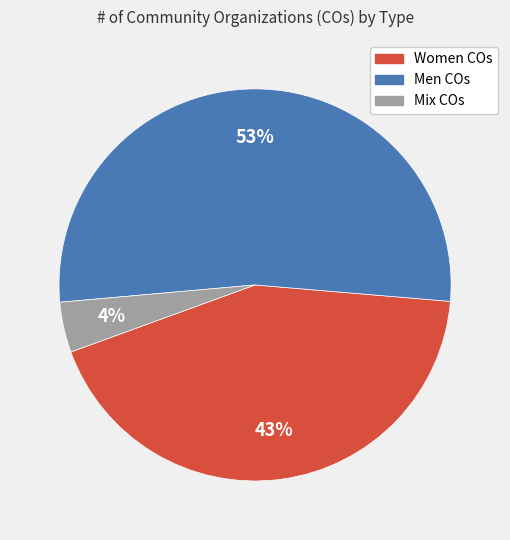

True or false: Men COs accounts for 53% of the total.

True